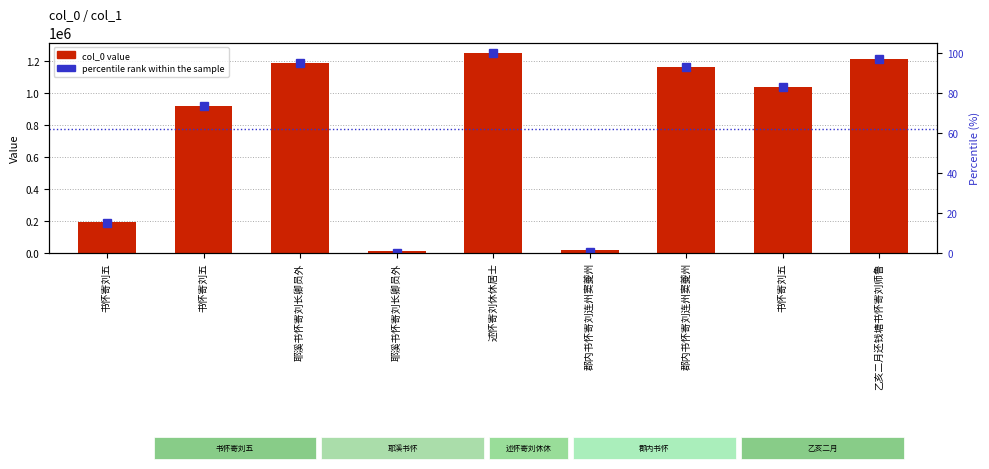

What is the average value of the col_0 value series?

775398.0